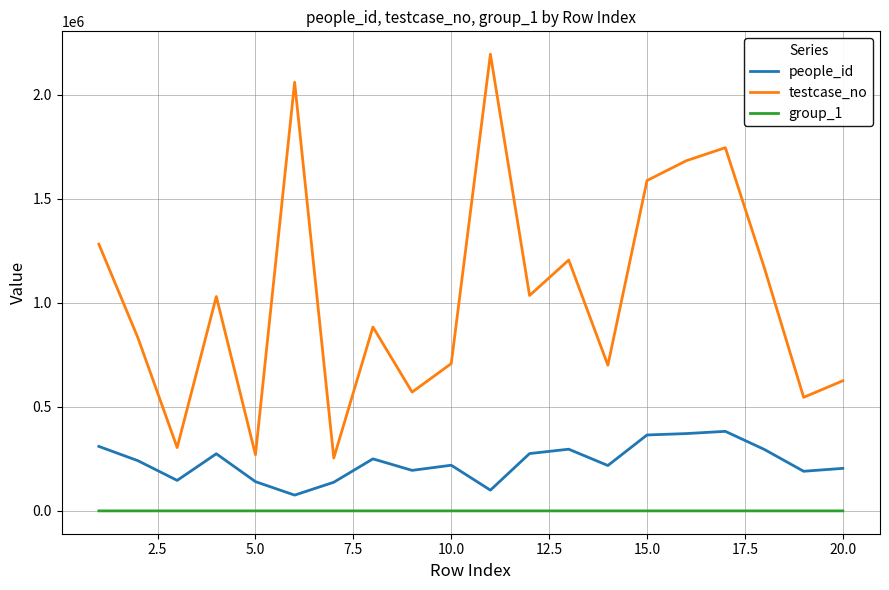

What is the maximum value shown in the chart?

2194904